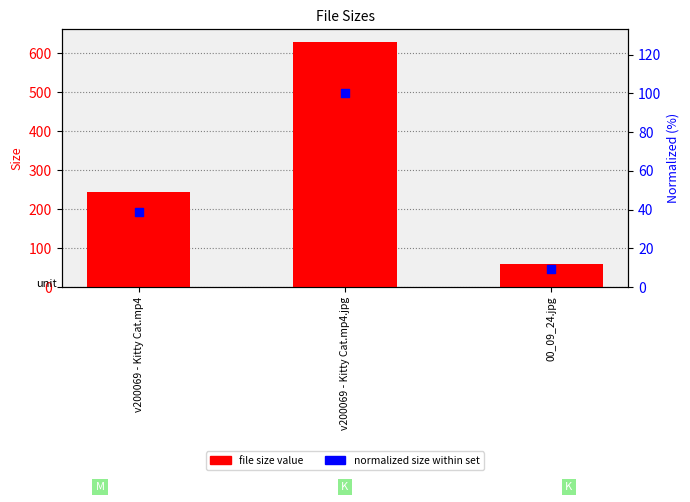

At how many categories does at least one series exceed 440?

1